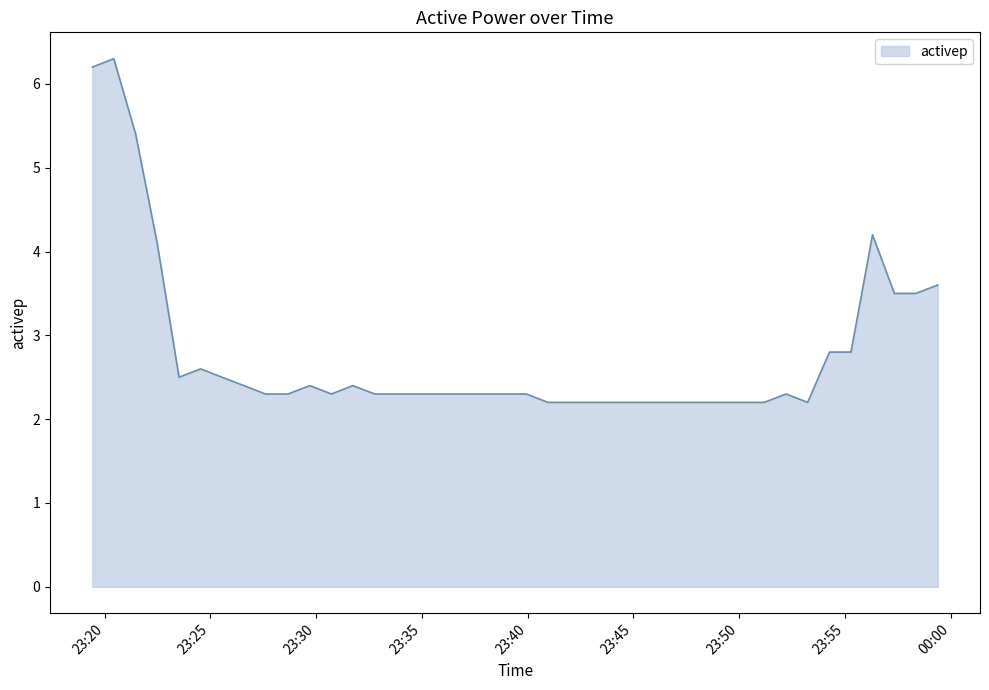

How many lines are shown in the chart?

1